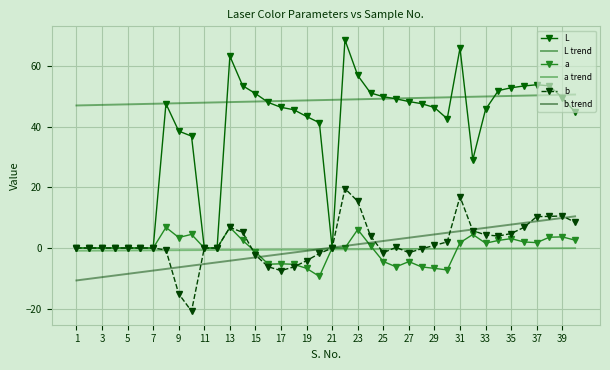

How many intersections are there between b and b trend?

9